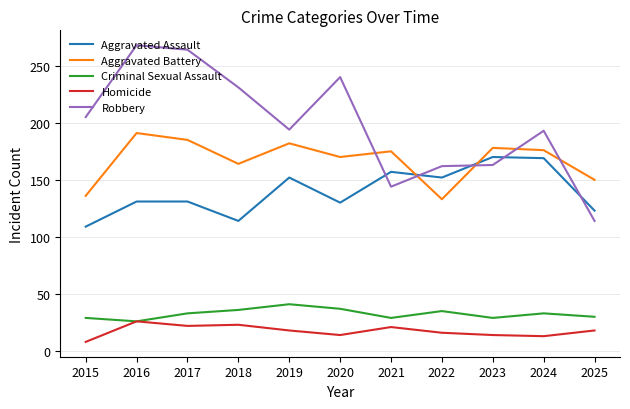

True or false: Aggravated Battery and Homicide intersect in this chart.

False